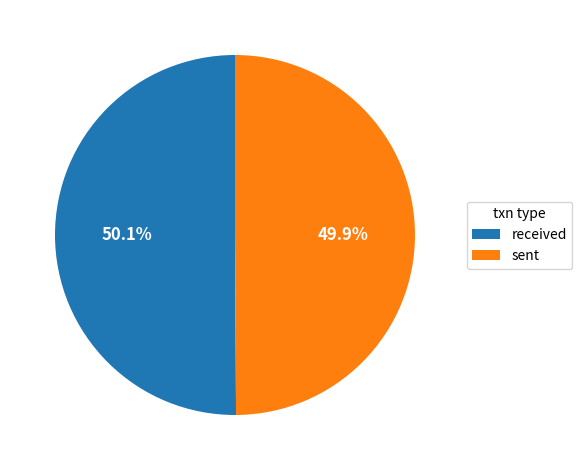

To the nearest percent, what is the difference between the sent and received slice percentages?

0%